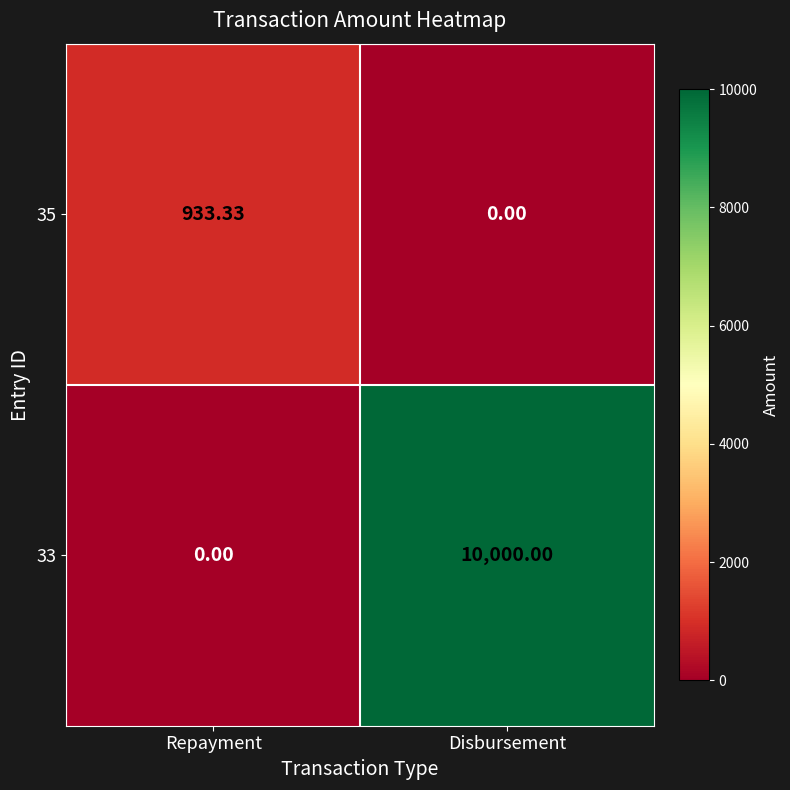

List the labels in order of 33 value, smallest first.

Repayment, Disbursement